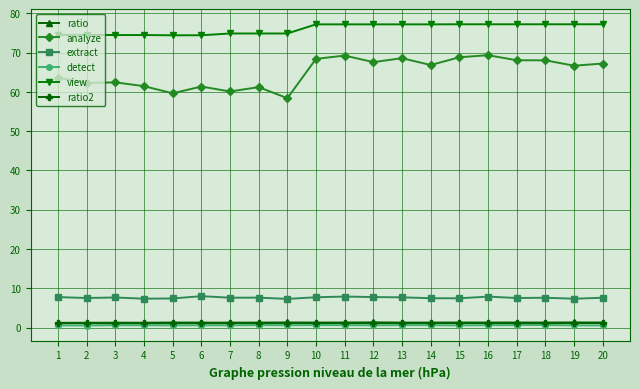

True or false: view and extract intersect in this chart.

False